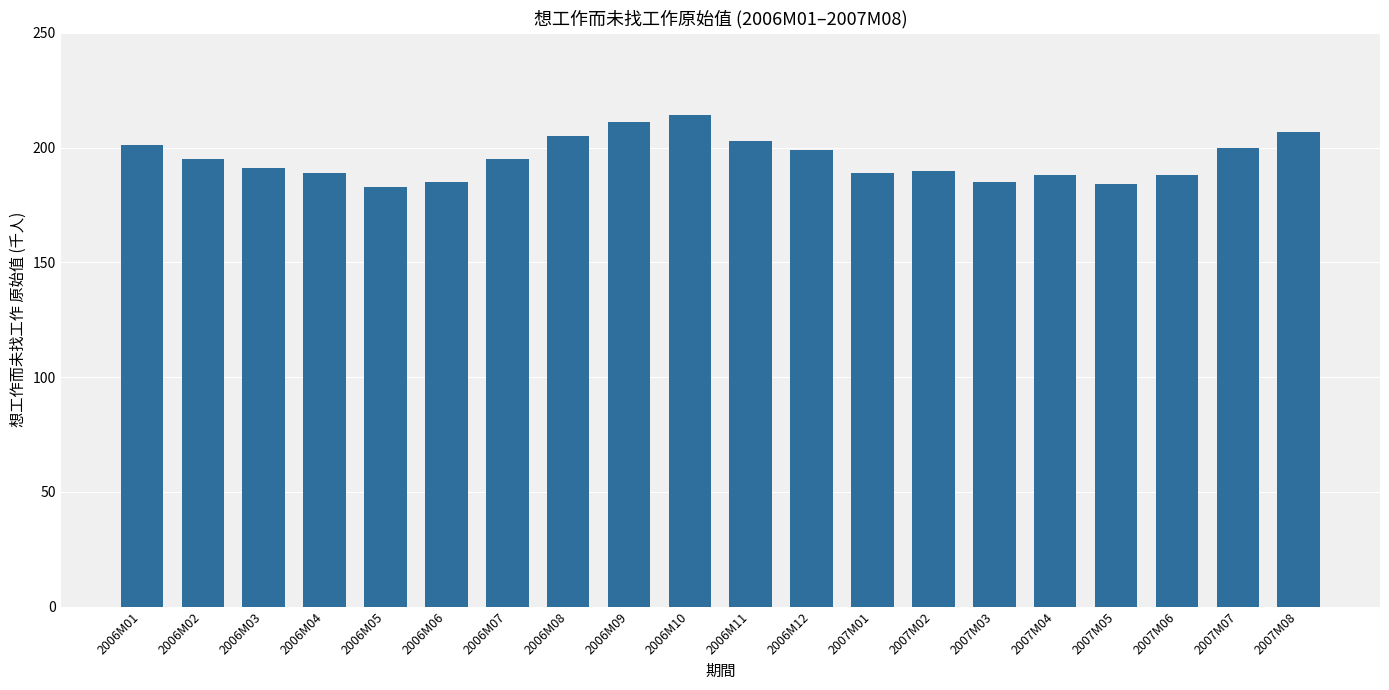

Which has a higher value, 2006M09 or 2006M07?

2006M09